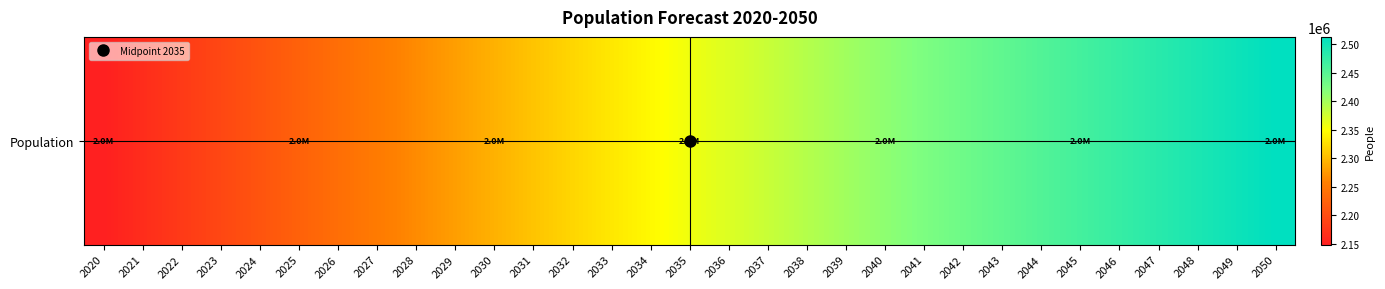

What is the difference between the maximum and second lowest values?

348357